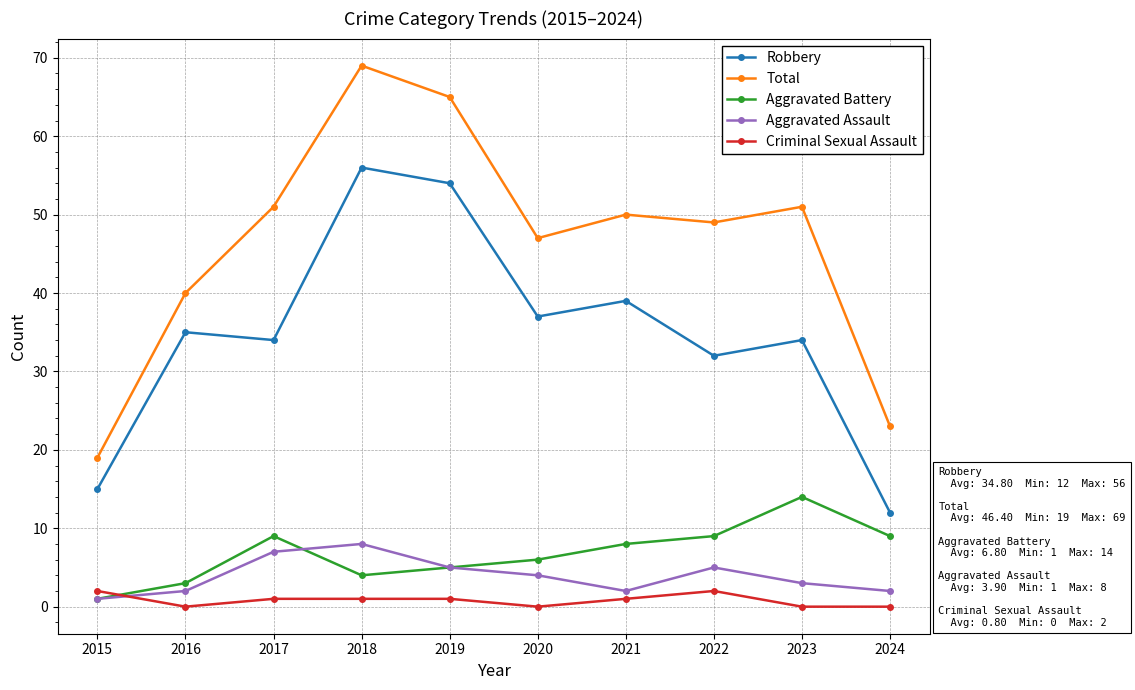

Reading left to right, extract all data points from this chart.

Robbery: 2015=15	2016=35	2017=34	2018=56	2019=54	2020=37	2021=39	2022=32	2023=34	2024=12
Total: 2015=19	2016=40	2017=51	2018=69	2019=65	2020=47	2021=50	2022=49	2023=51	2024=23
Aggravated Battery: 2015=1	2016=3	2017=9	2018=4	2019=5	2020=6	2021=8	2022=9	2023=14	2024=9
Aggravated Assault: 2015=1	2016=2	2017=7	2018=8	2019=5	2020=4	2021=2	2022=5	2023=3	2024=2
Criminal Sexual Assault: 2015=2	2016=0	2017=1	2018=1	2019=1	2020=0	2021=1	2022=2	2023=0	2024=0